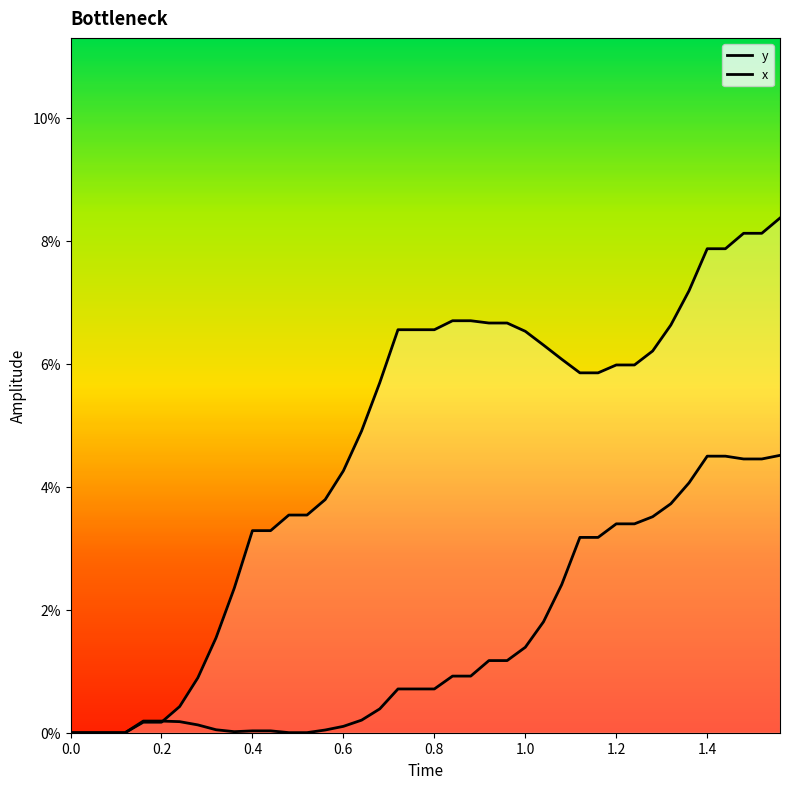

Which series has the largest total across all categories?

y